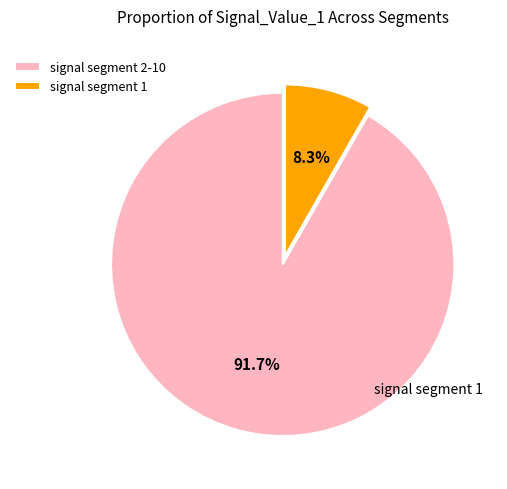

What is the largest slice in the pie chart?

signal segment 2-10